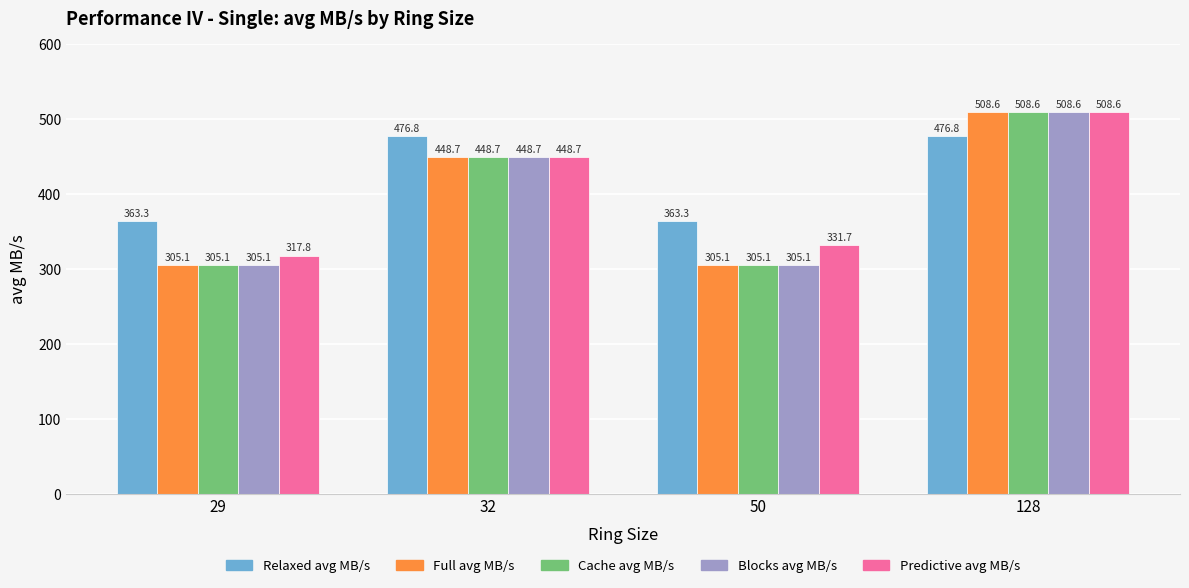

What is the approximate value of Blocks avg MB/s at 32?

448.7